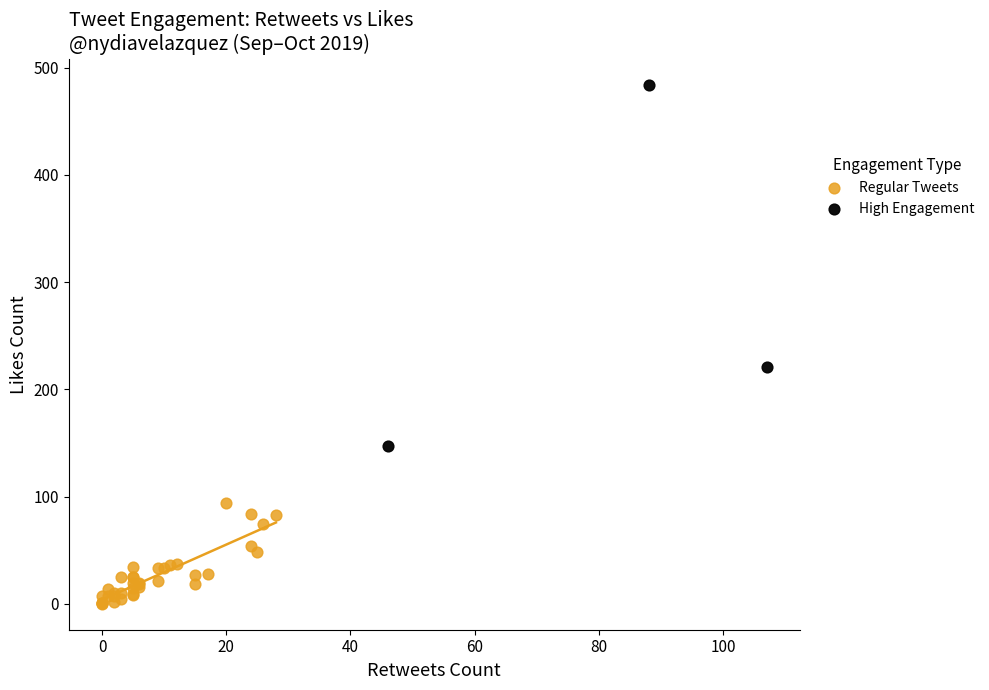

Which series contains the highest Y value?

High Engagement